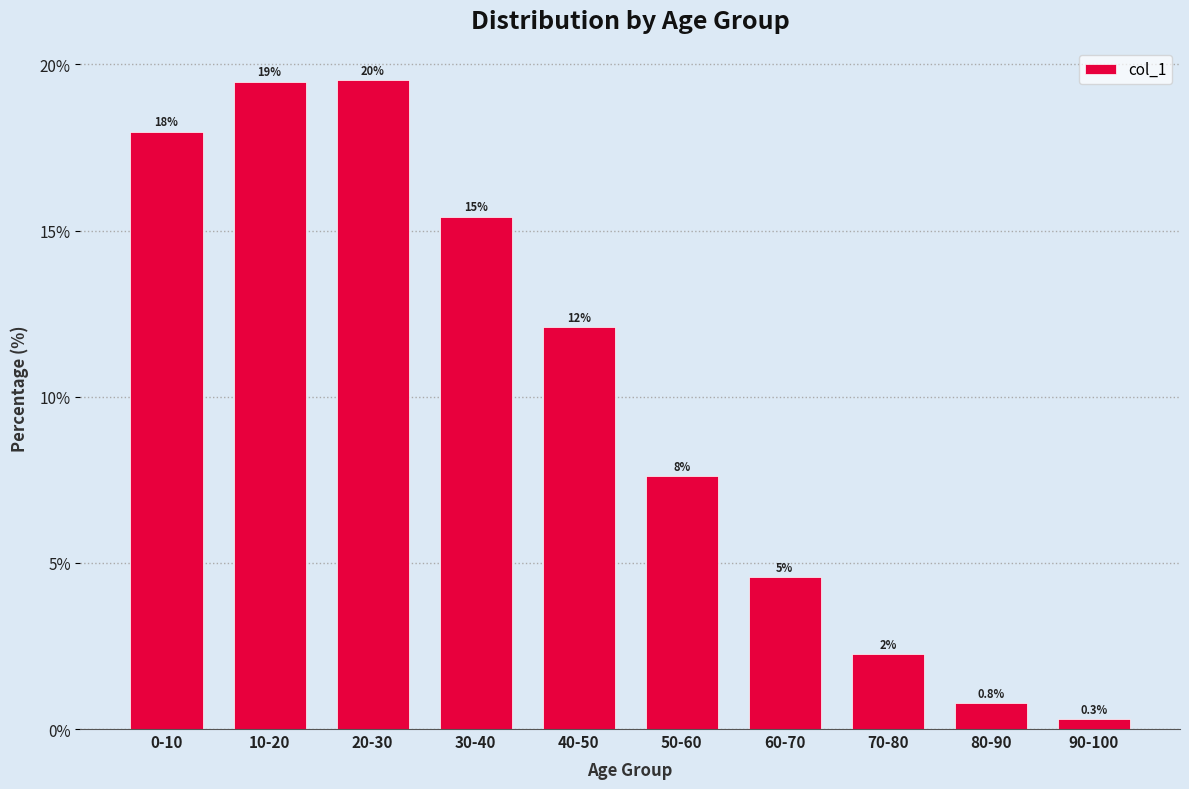

How many bars are there in total?

10